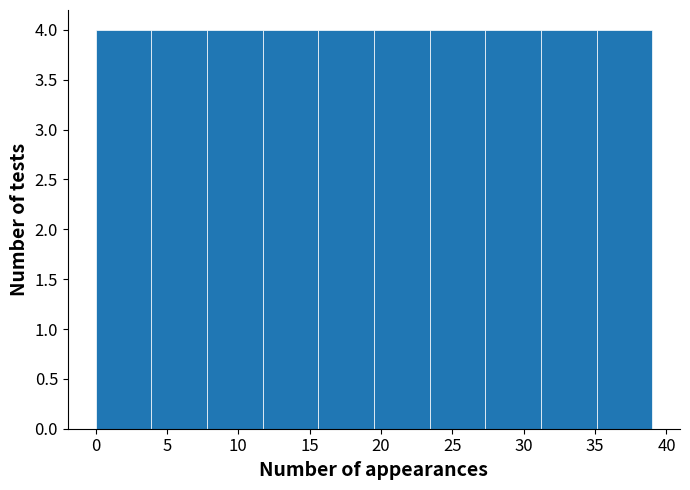

Reading left to right, list every bar in this chart as the range it spans on the x-axis followed by its height. Neither the bar edges nor the heights are printed on the chart, so give them approximately, as read against the axes.

0.0 to 3.9: 4
3.9 to 7.8: 4
7.8 to 11.7: 4
11.7 to 15.6: 4
15.6 to 19.5: 4
19.5 to 23.4: 4
23.4 to 27.3: 4
27.3 to 31.2: 4
31.2 to 35.1: 4
35.1 to 39.0: 4